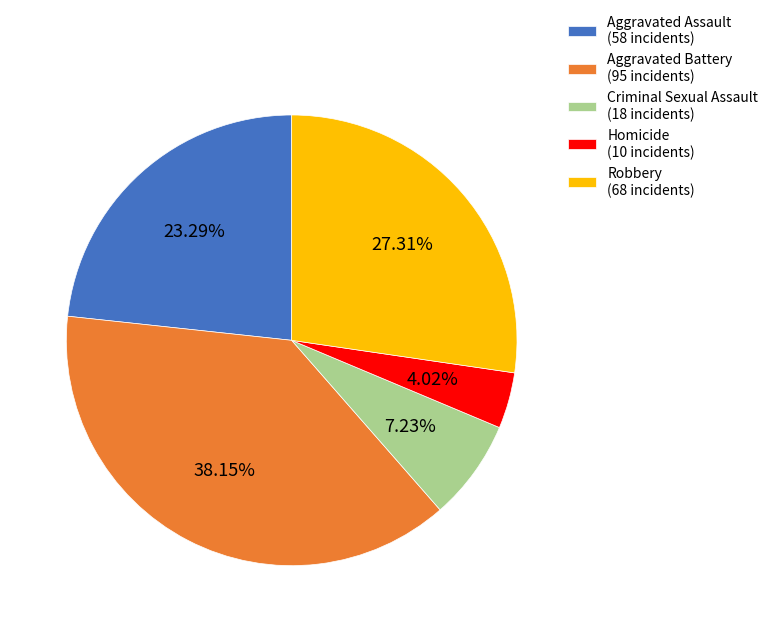

Rank the categories by value from lowest to highest.

Homicide, Criminal Sexual Assault, Aggravated Assault, Robbery, Aggravated Battery